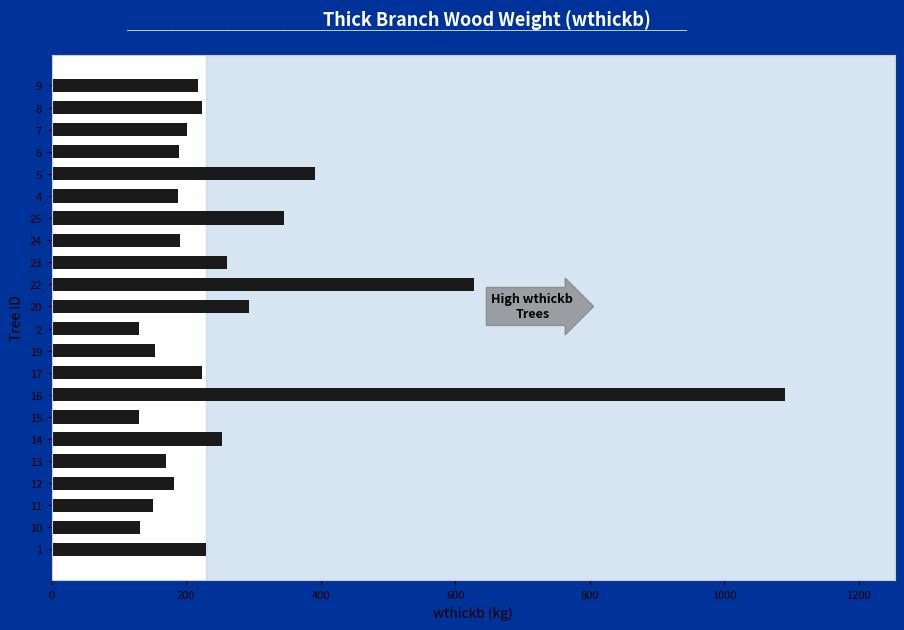

What is the maximum value shown in the chart?

1089.9